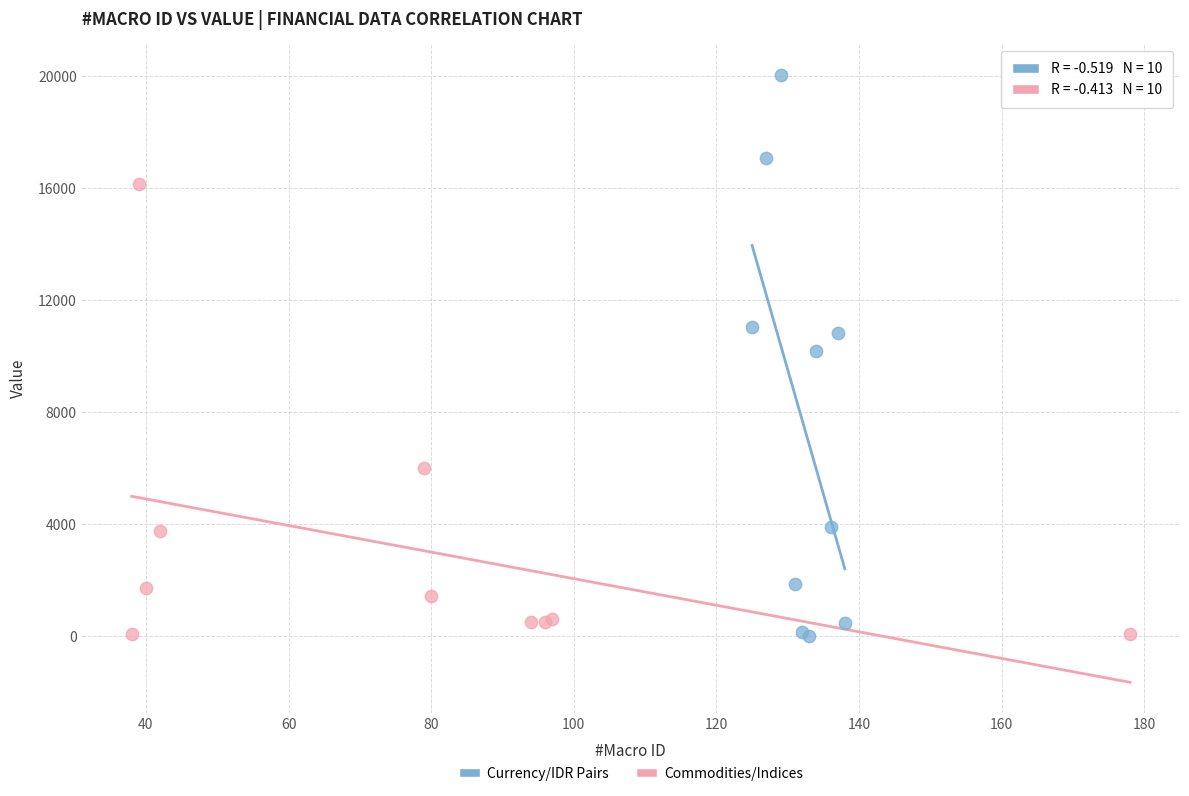

Which series has the widest spread of Y values?

Currency/IDR Pairs